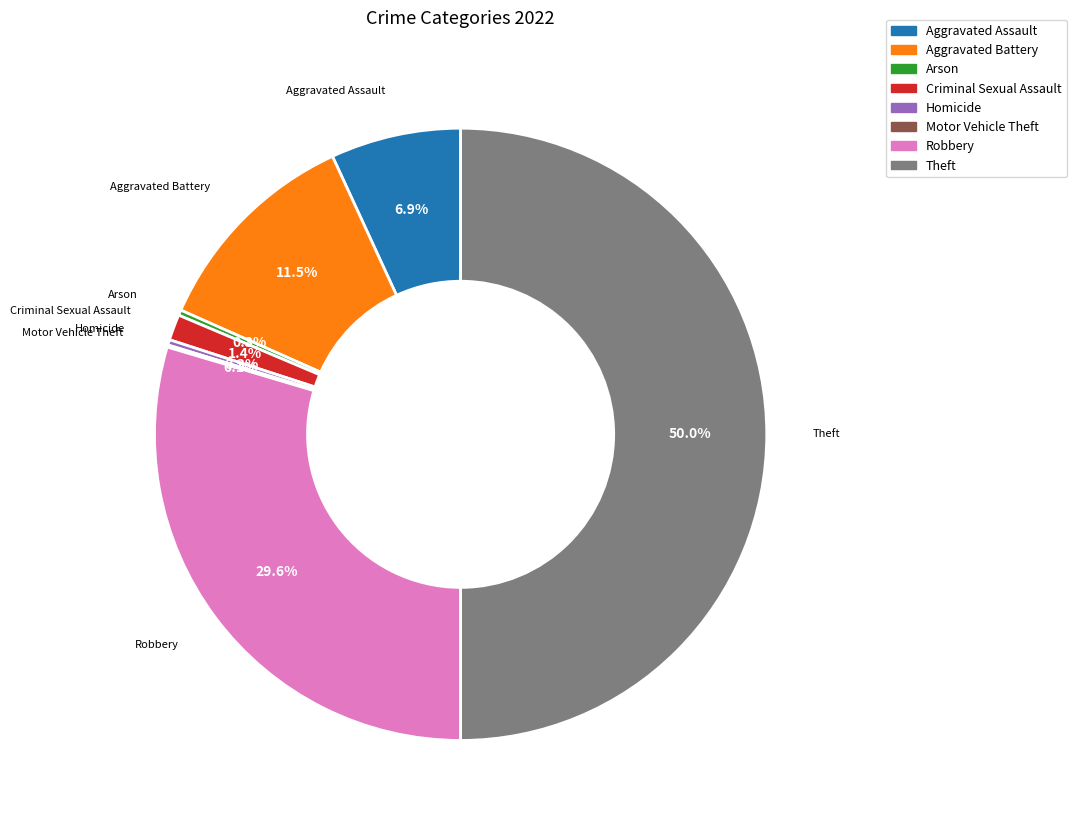

To the nearest percent, what is the difference between the largest and smallest slice percentages?

50%